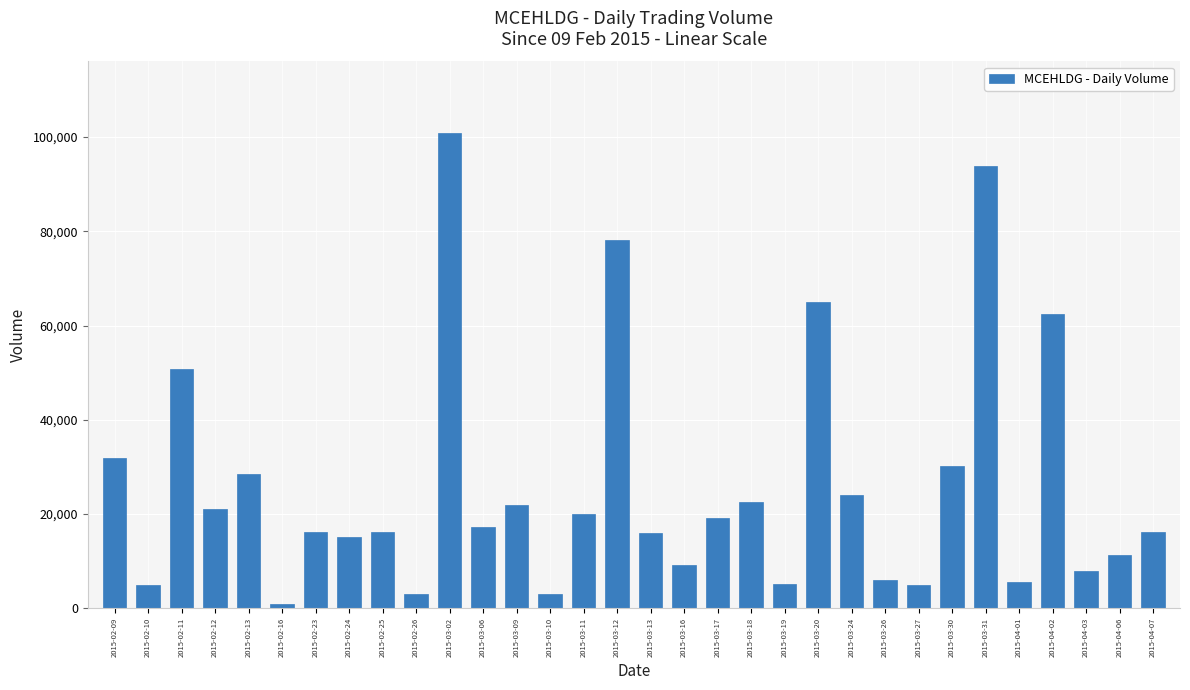

Is it true that the value at 2015-03-17 is 32145?

False